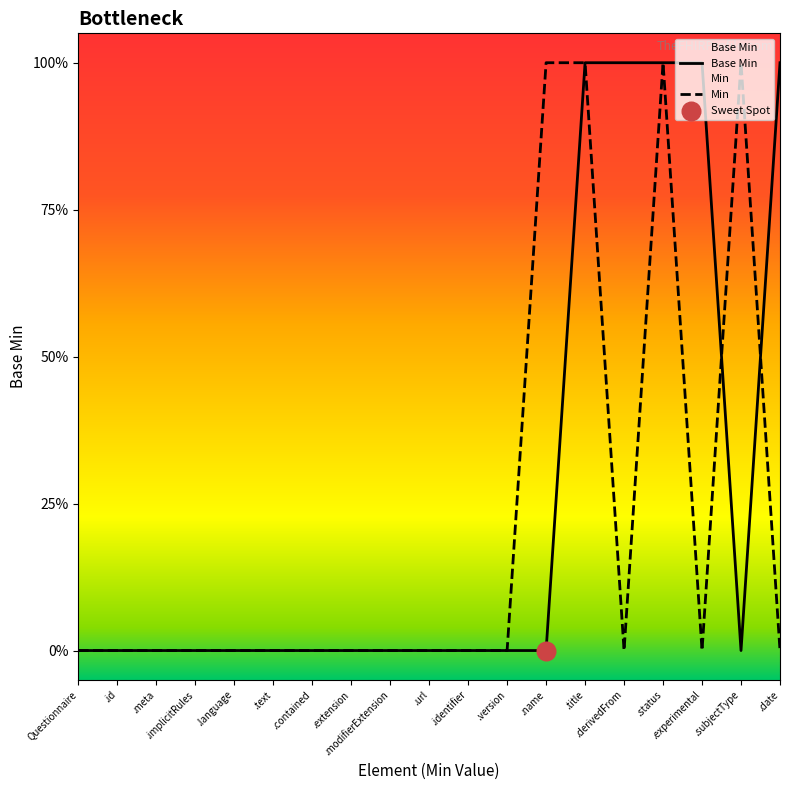

Which series has the largest total across all categories?

Base Min